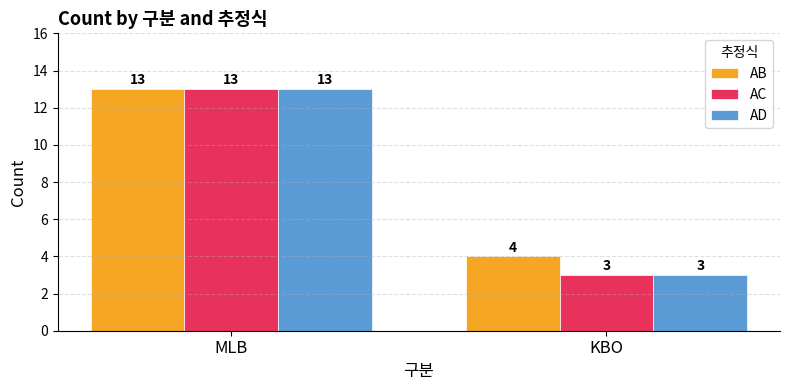

What is the difference between the AB values at MLB and KBO?

9